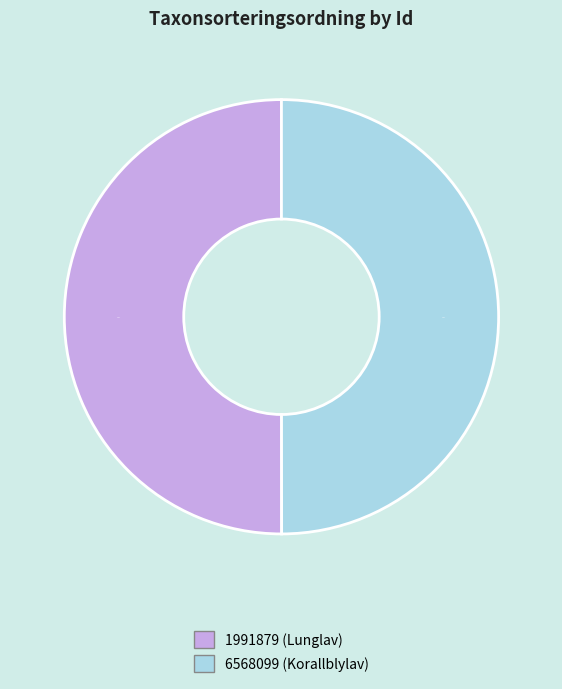

What is the ratio of the value at 6568099 to the value at 1991879?

1.0